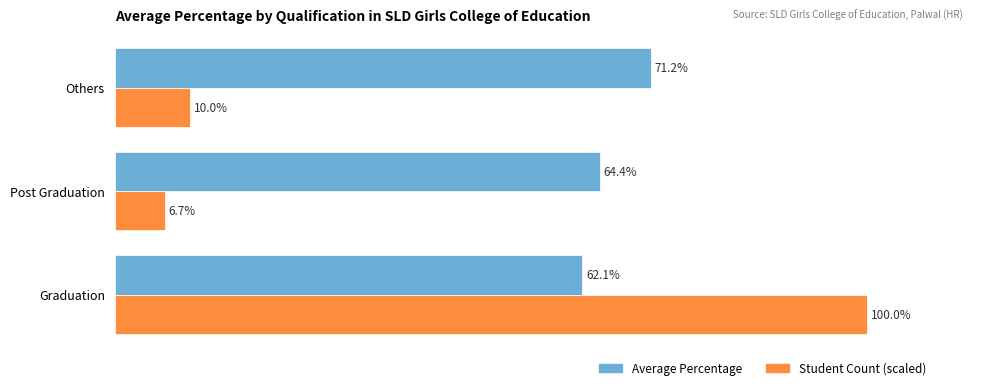

Which label corresponds to the smallest value in the chart?

Post Graduation